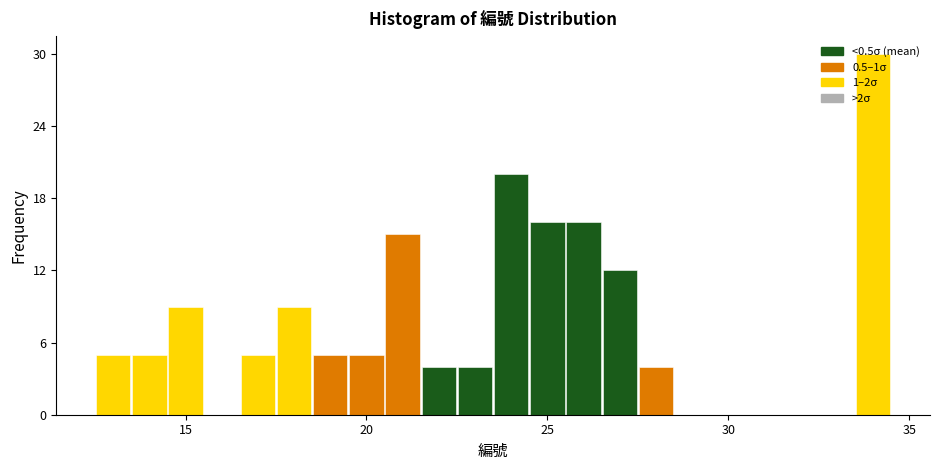

Around what value on the x-axis is the tallest bar? Give the approximate position of its centre, as read against the axis.

34.0